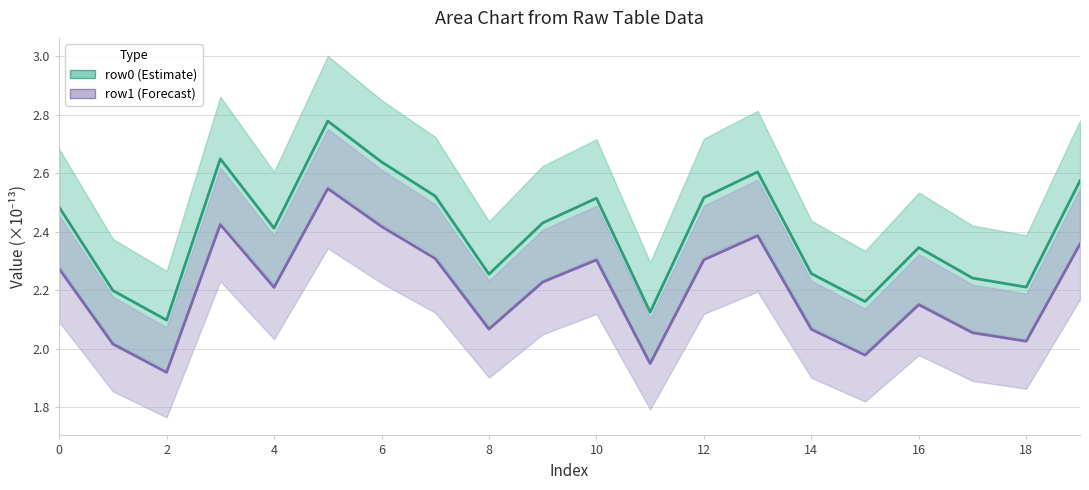

Is it true that row1 equals 2.3 at 0?

True